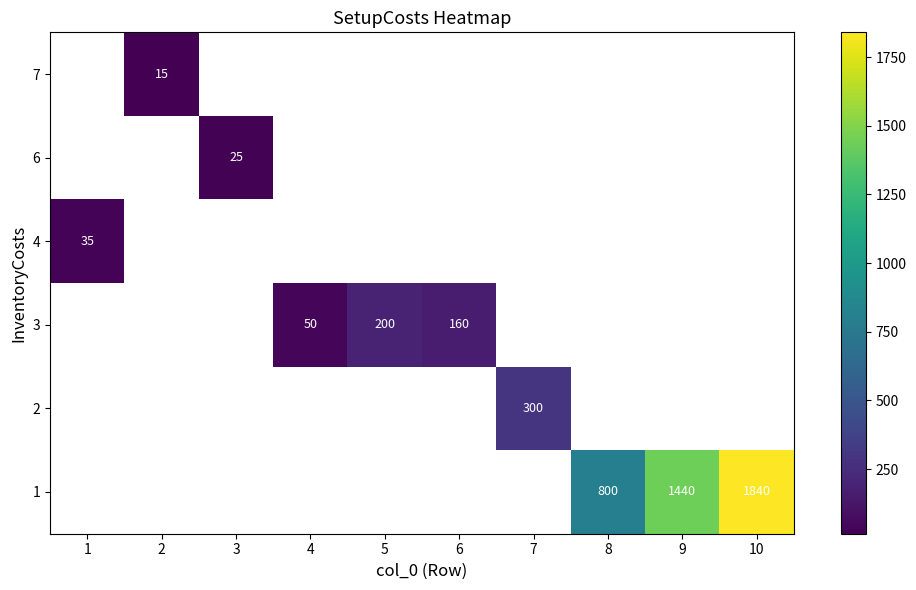

Is it true that 3 equals 160 at 6?

True